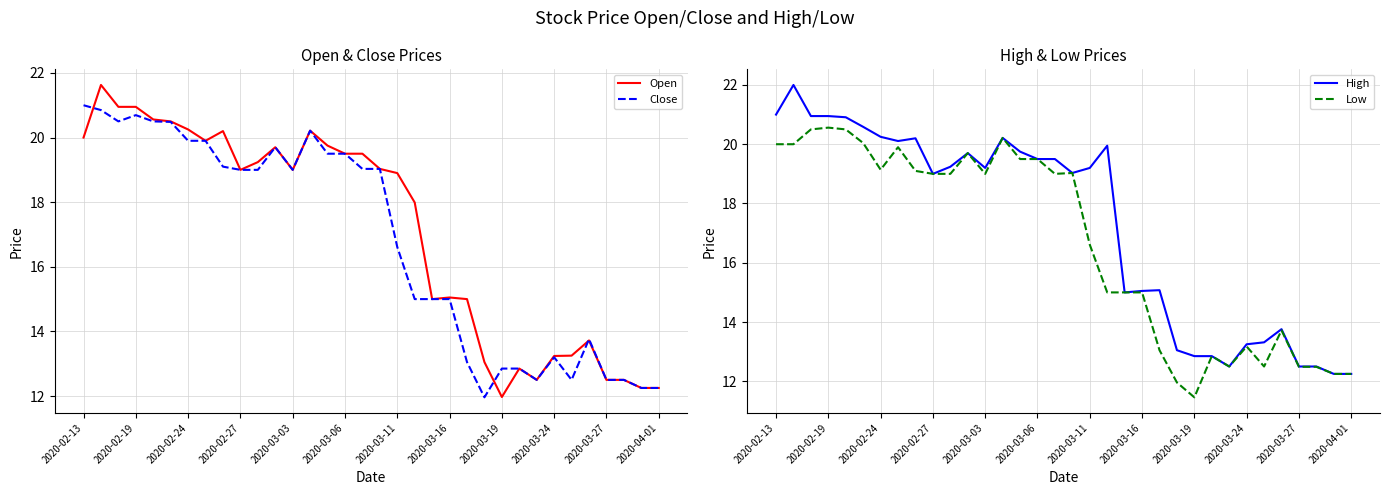

After their last crossing, which series has the higher values: Open or Close?

Close